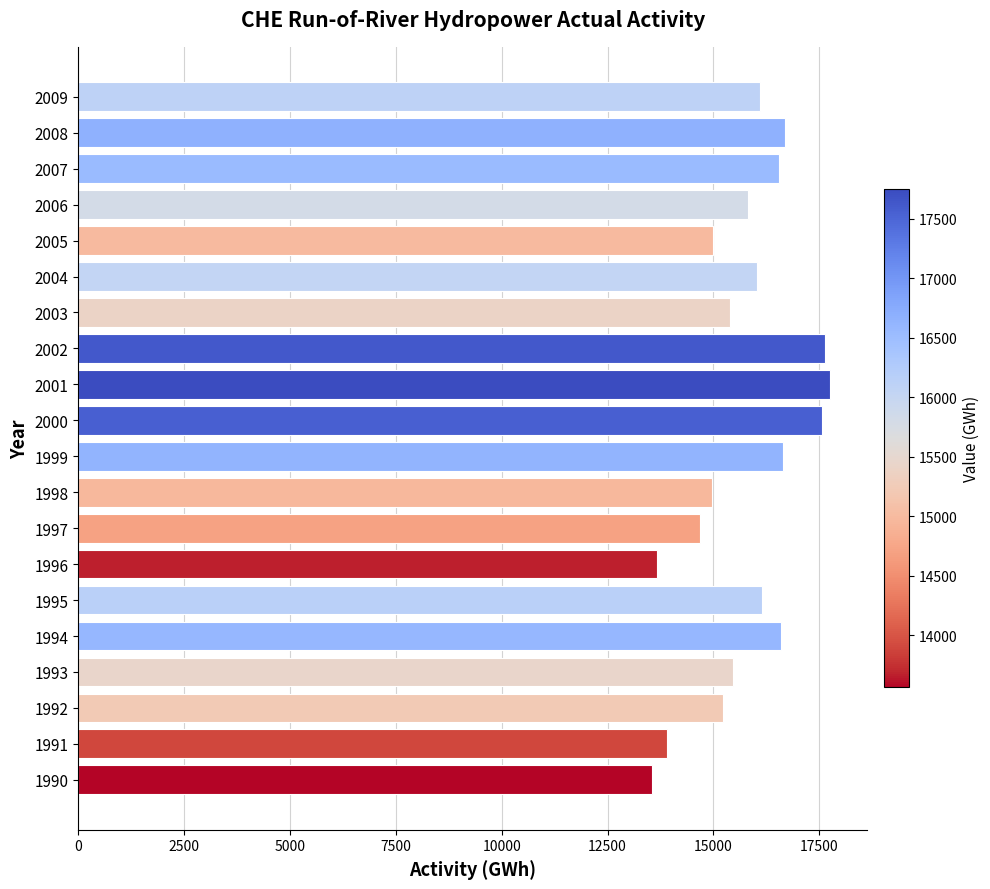

True or false: the data shows 14695 at 1997.

True